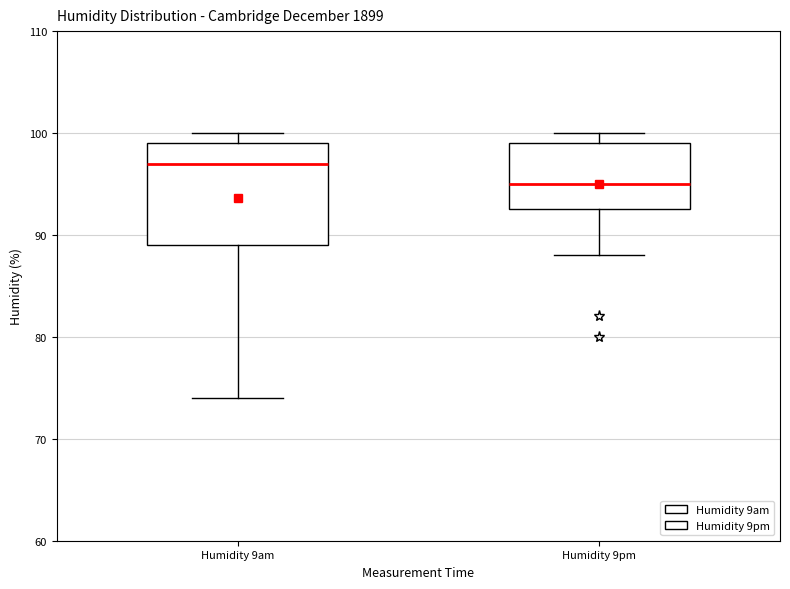

Where is the upper edge of the box for Humidity 9pm on the y-axis? The values are not printed on the chart, so give them approximately, as read against the axis.

99